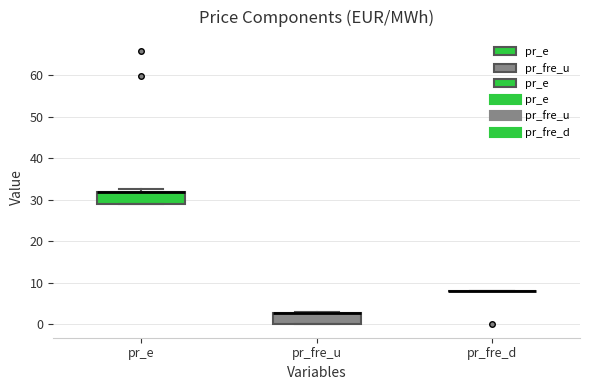

Reading left to right, read every box against the y-axis: the position of its median line, the range the box covers, and the ends of its whiskers. The values are not printed on the chart, so give them approximately, as read against the axis.

pr_e: median 32 (drawn on the box's upper edge), box 29 to 32, whiskers 29 to 33
pr_fre_u: median 3 (drawn on the box's upper edge), box 0 to 3, whiskers 0 to 3
pr_fre_d: box collapsed to a line at 8, whiskers 8 to 8